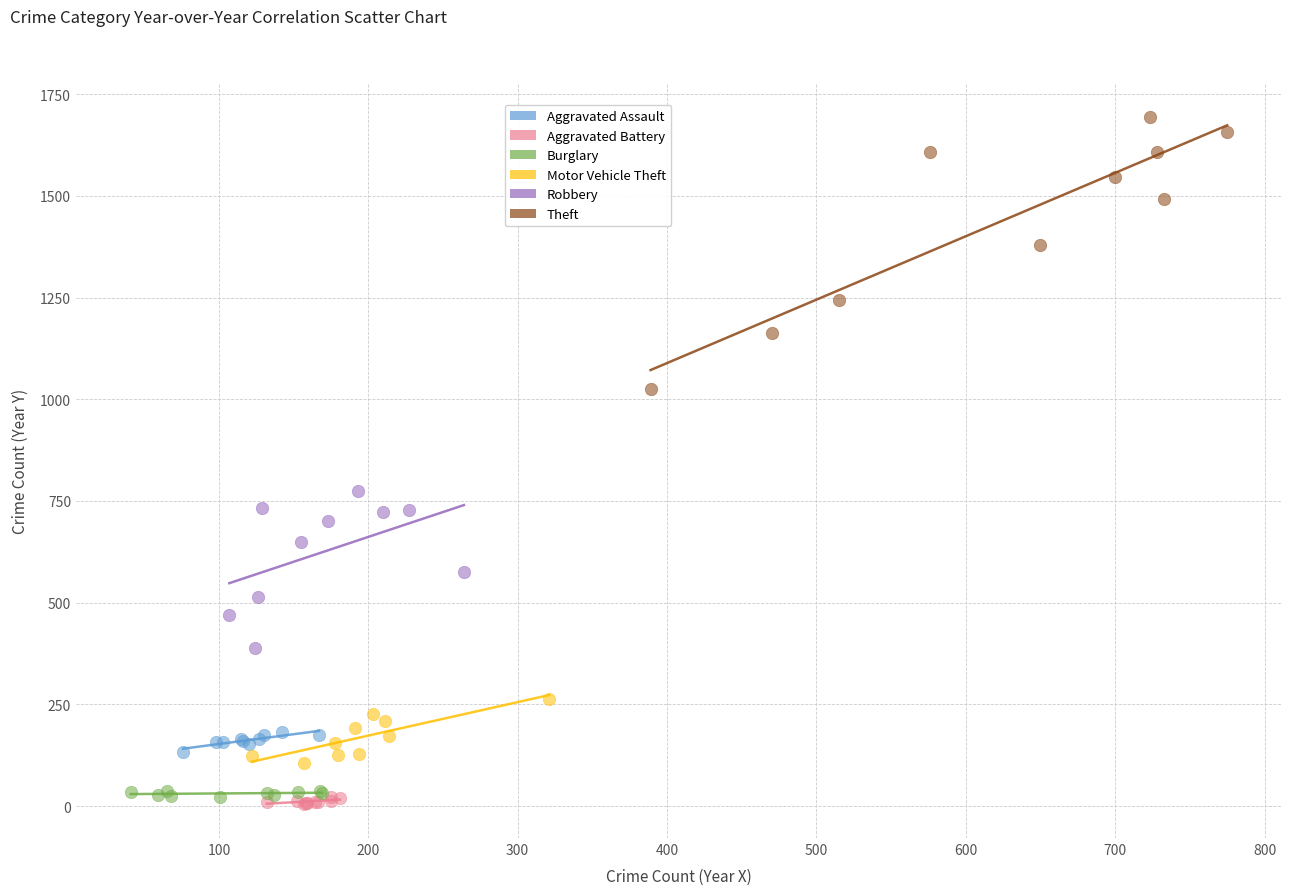

Which series reaches the maximum Y coordinate?

Theft